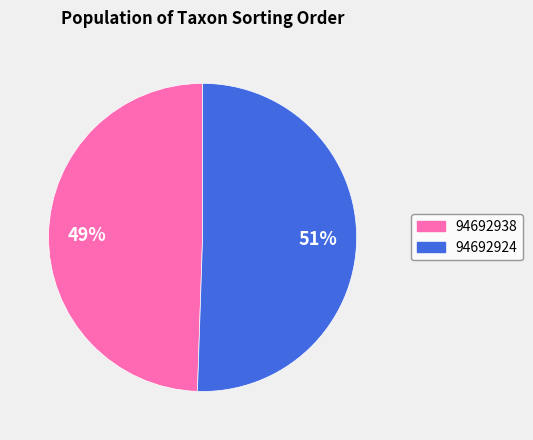

Count the number of slices in the pie.

2